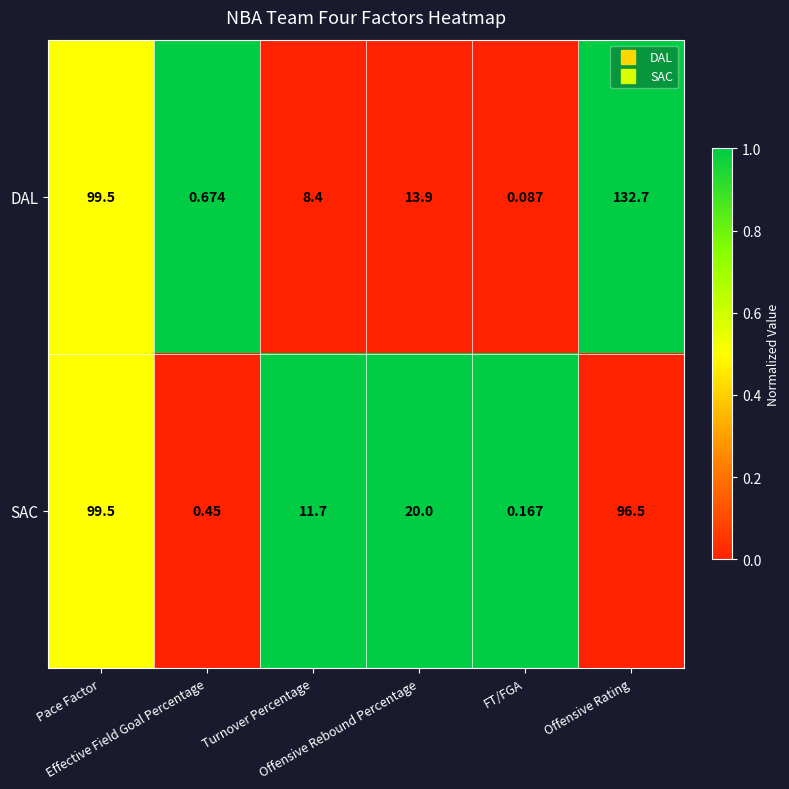

Which series has the largest range (max minus min)?

DAL